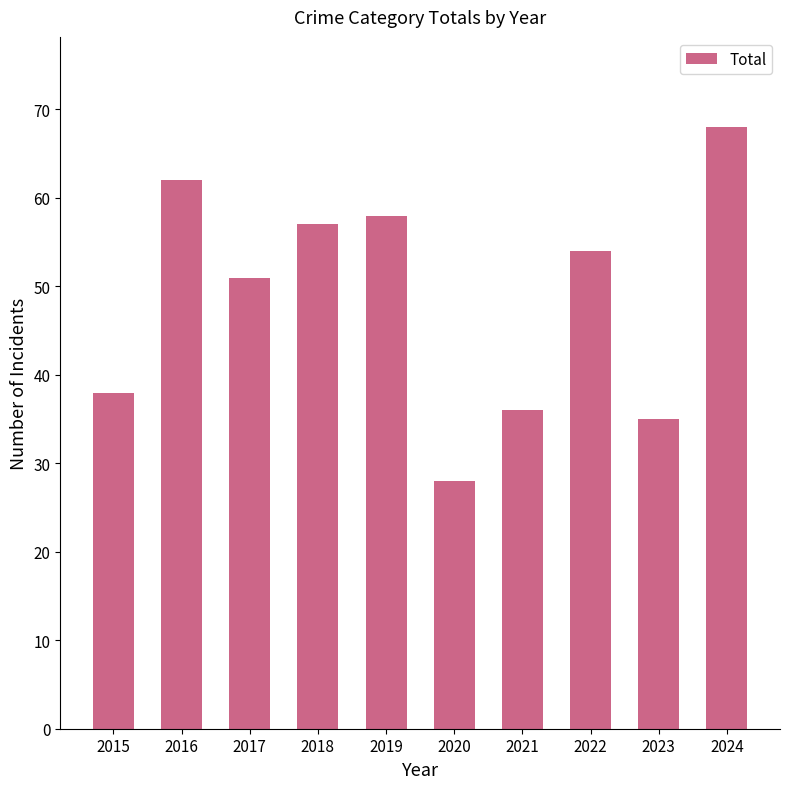

True or false: the data shows 68 at 2024.

True